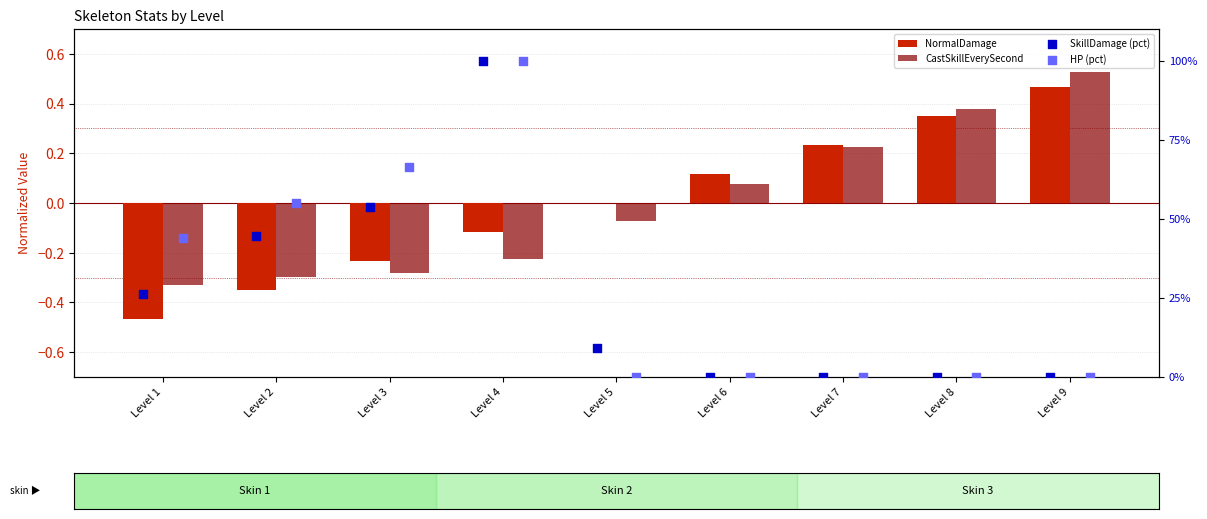

Is the value of NormalDamage at Level 1 greater than the value of SkillDamage (pct) at Level 4?

No